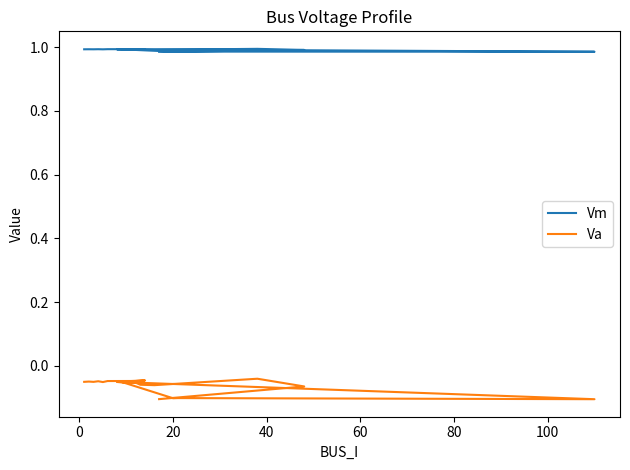

What is the highest value of the Vm series?

1.0